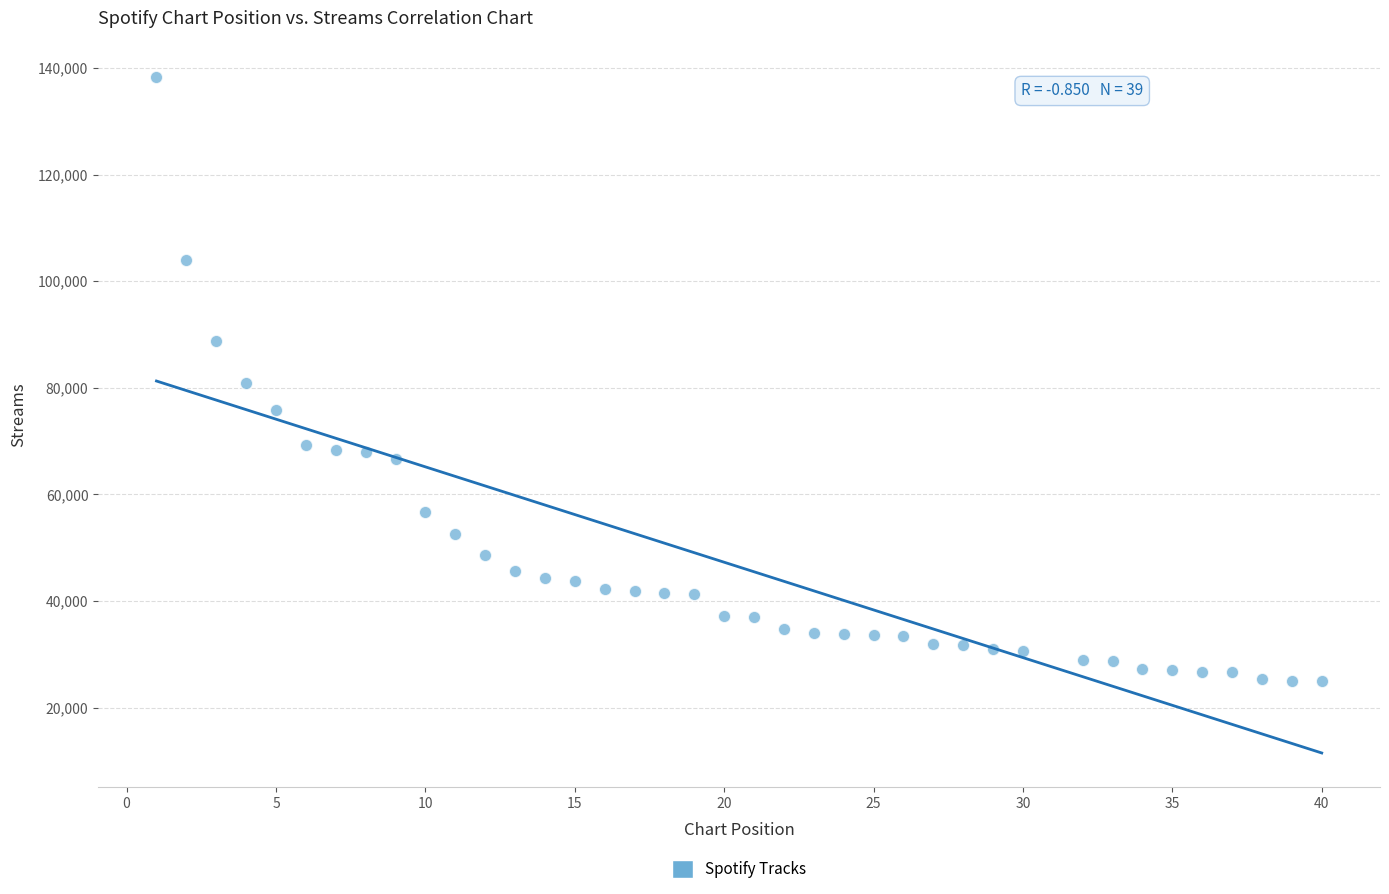

What is the range of Y values (max minus min)?

113362